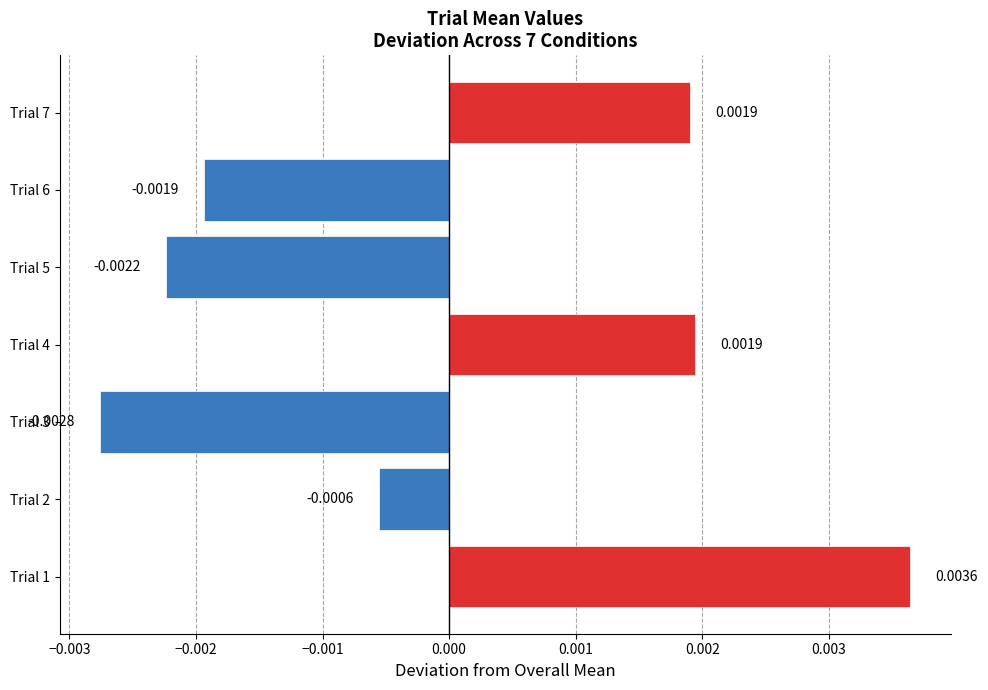

Which has a higher value, Trial 5 or Trial 2?

Trial 2